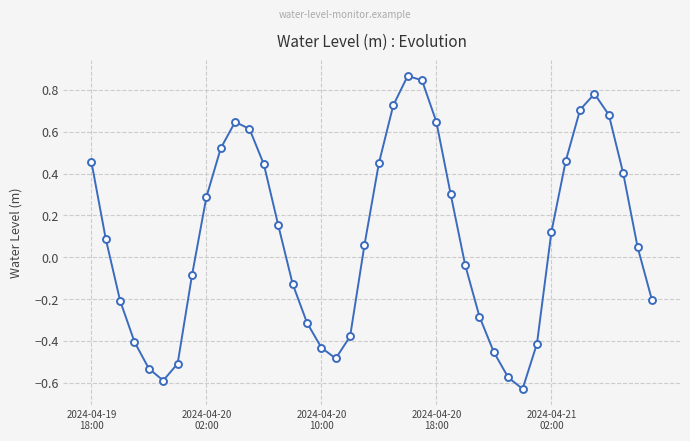

How many interior local peaks (higher than both neighbors) does the data have?

3